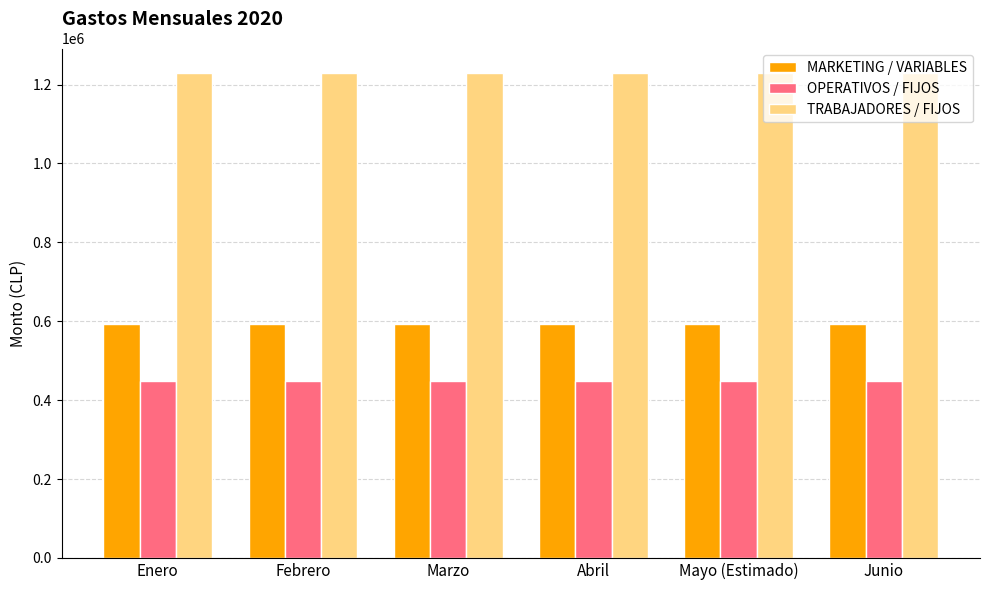

Count the number of categories in the chart.

6